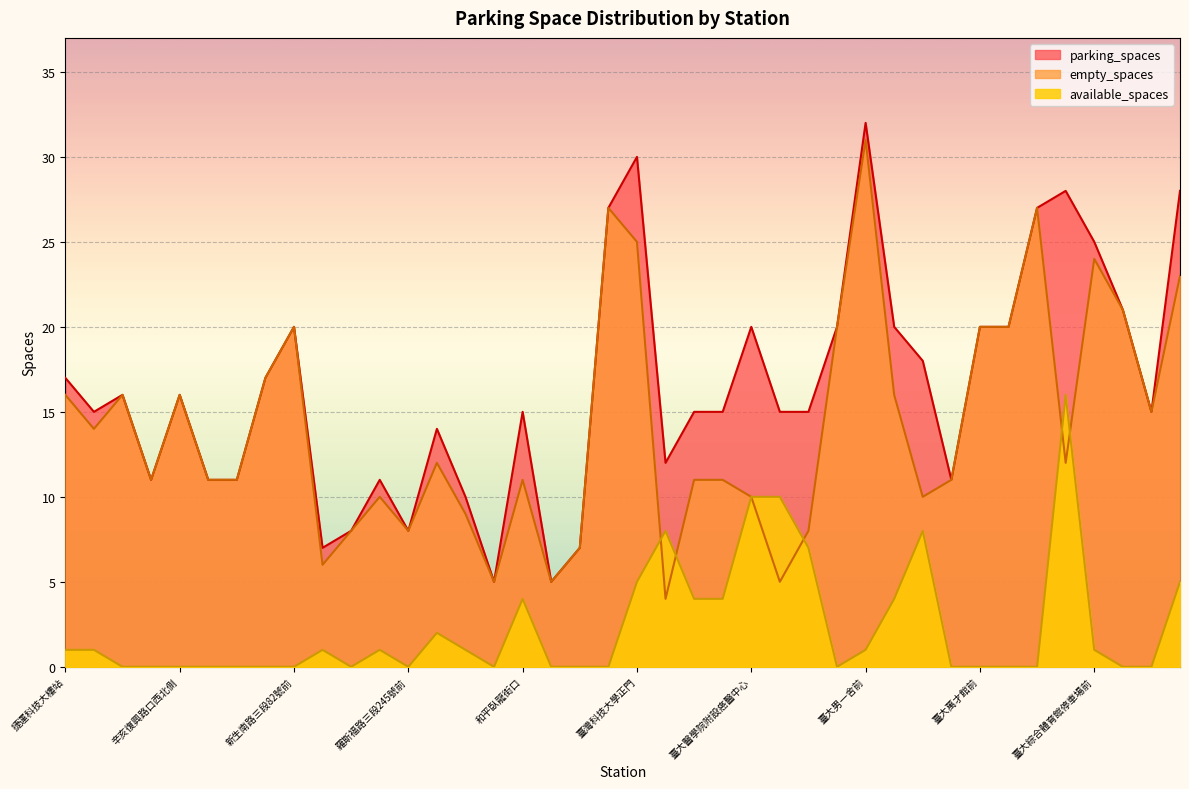

What is the label of the 31st point from the left?

臺大動物醫院前